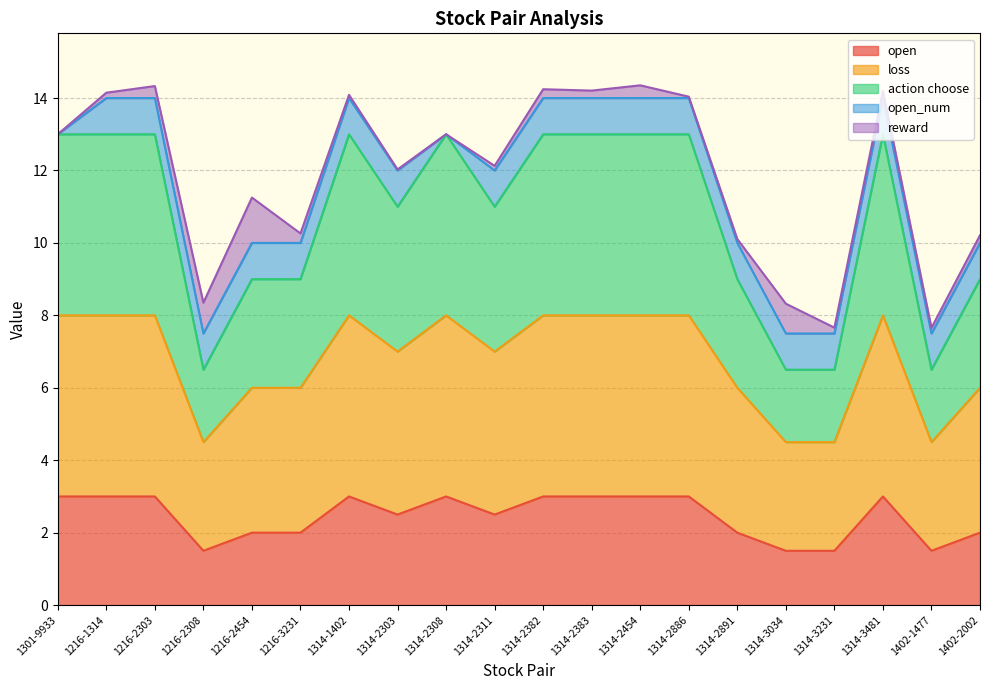

Between 1314-2311 and 1402-2002, which is larger?

1314-2311